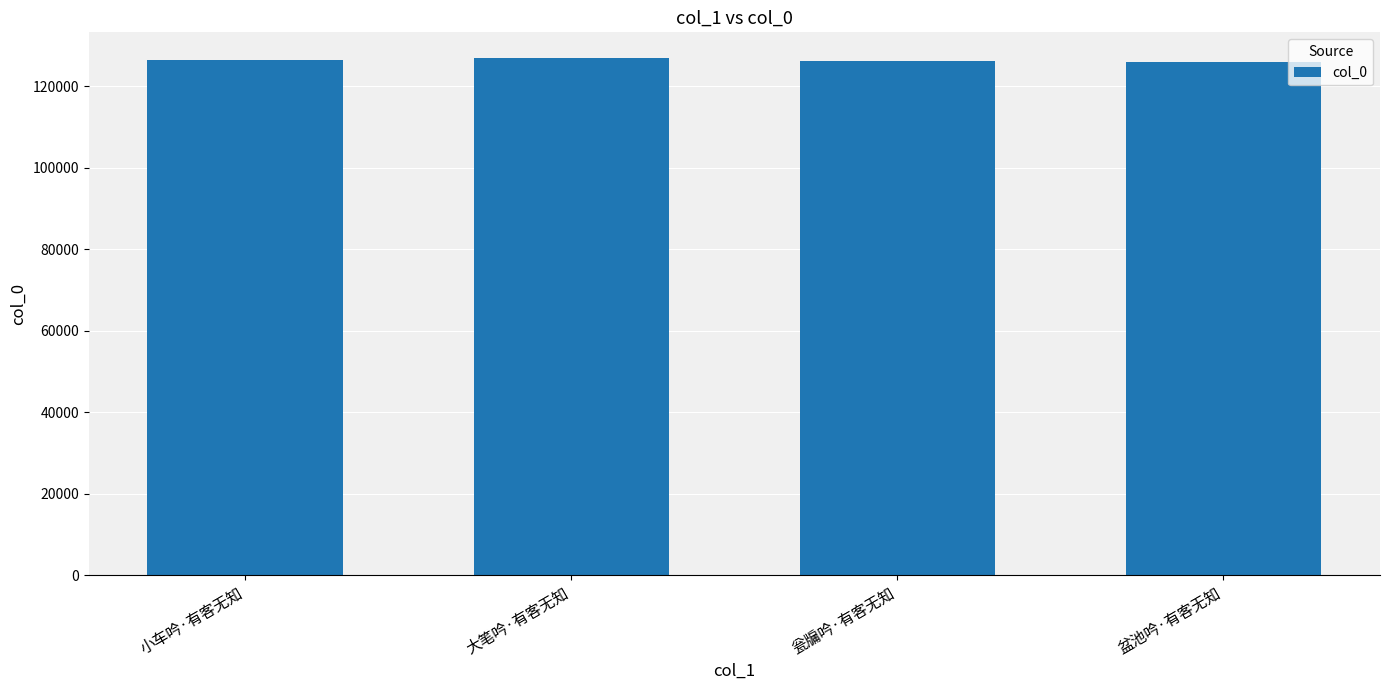

What is the smallest value displayed?

126039